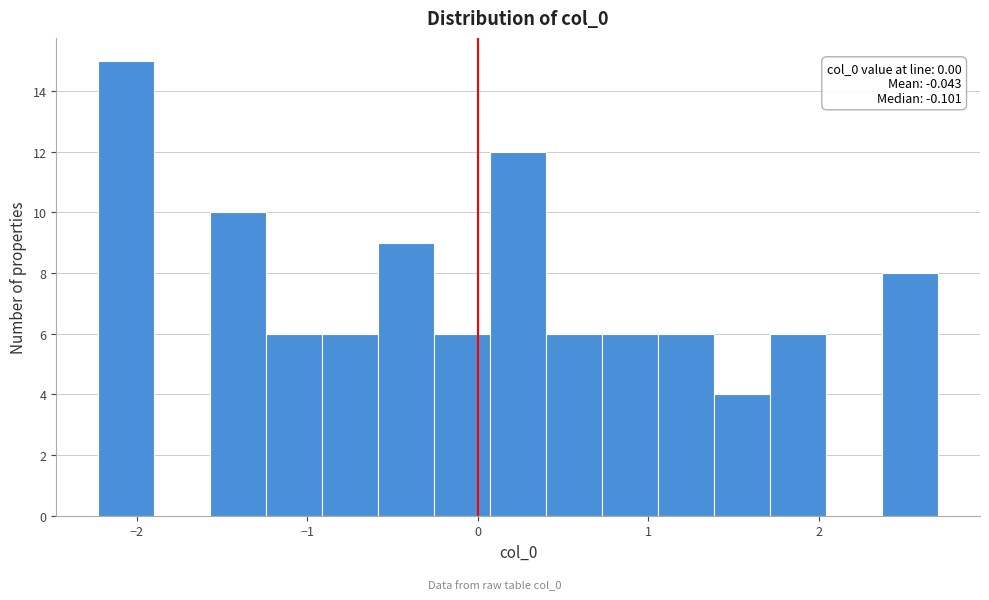

Read against the x-axis, roughly where is the centre of the tallest bar?

-2.1